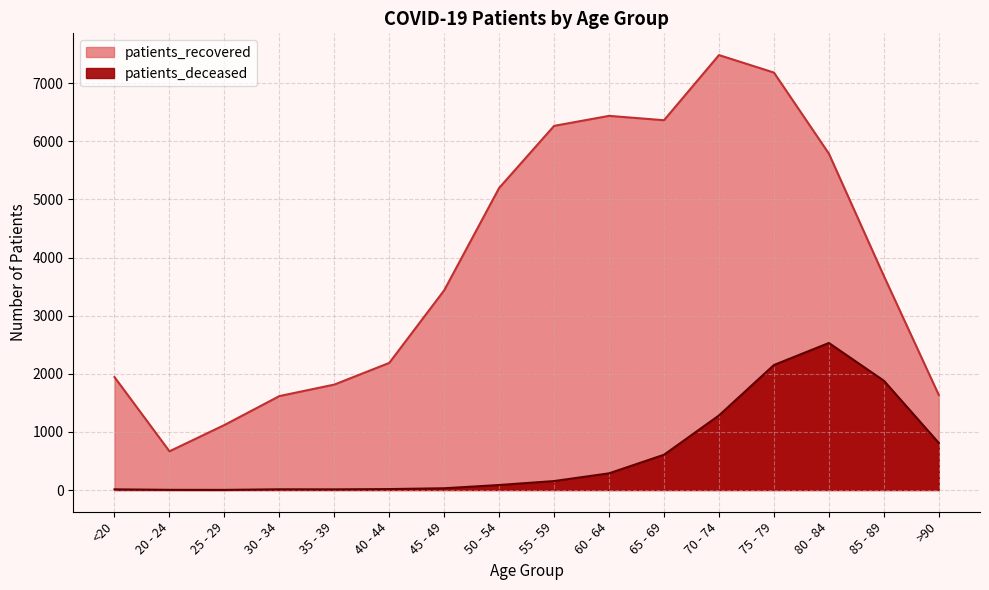

True or false: patients_deceased and patients_recovered intersect in this chart.

False